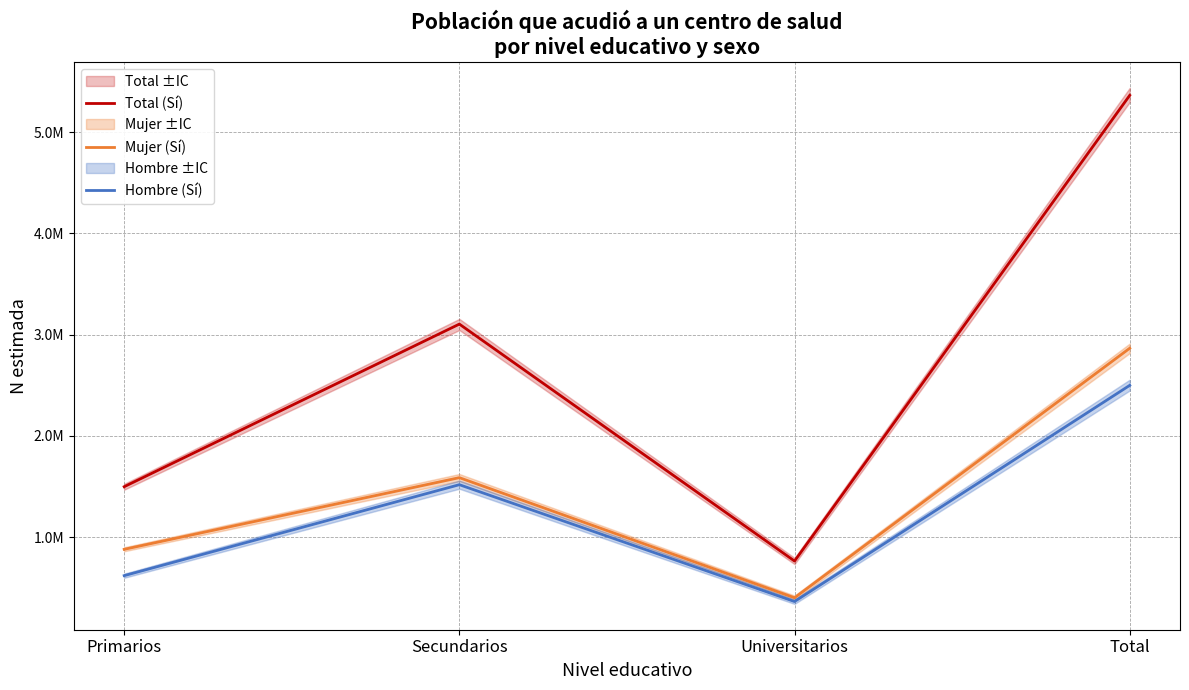

What is the label of the 3rd point from the right?

Secundarios